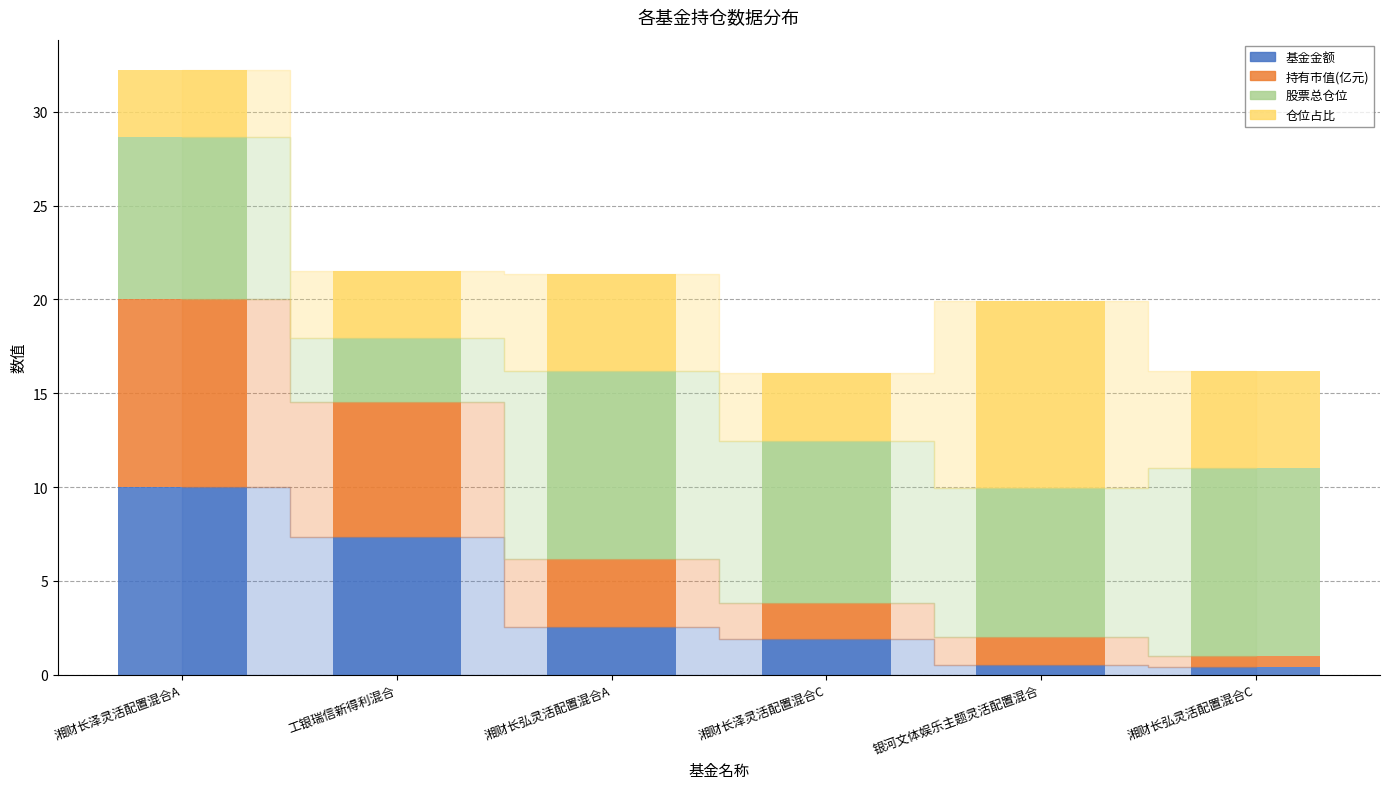

At which category is the sum across all series the highest?

湘财长泽灵活配置混合A